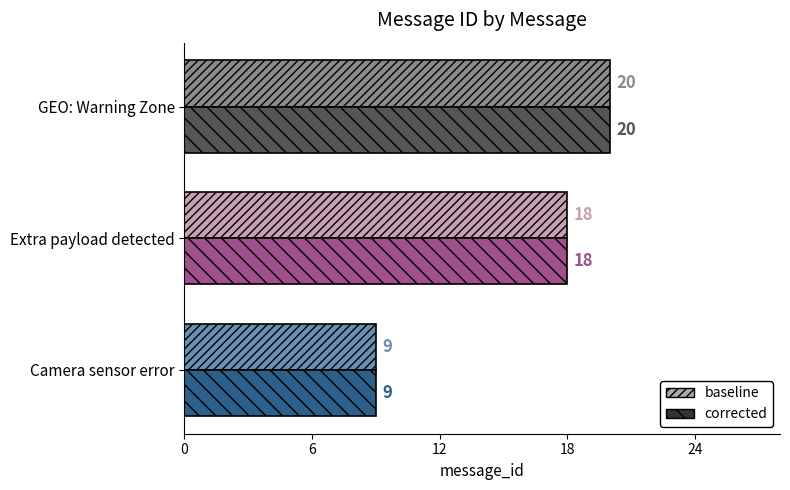

How many baseline values are between 9 and 20?

3